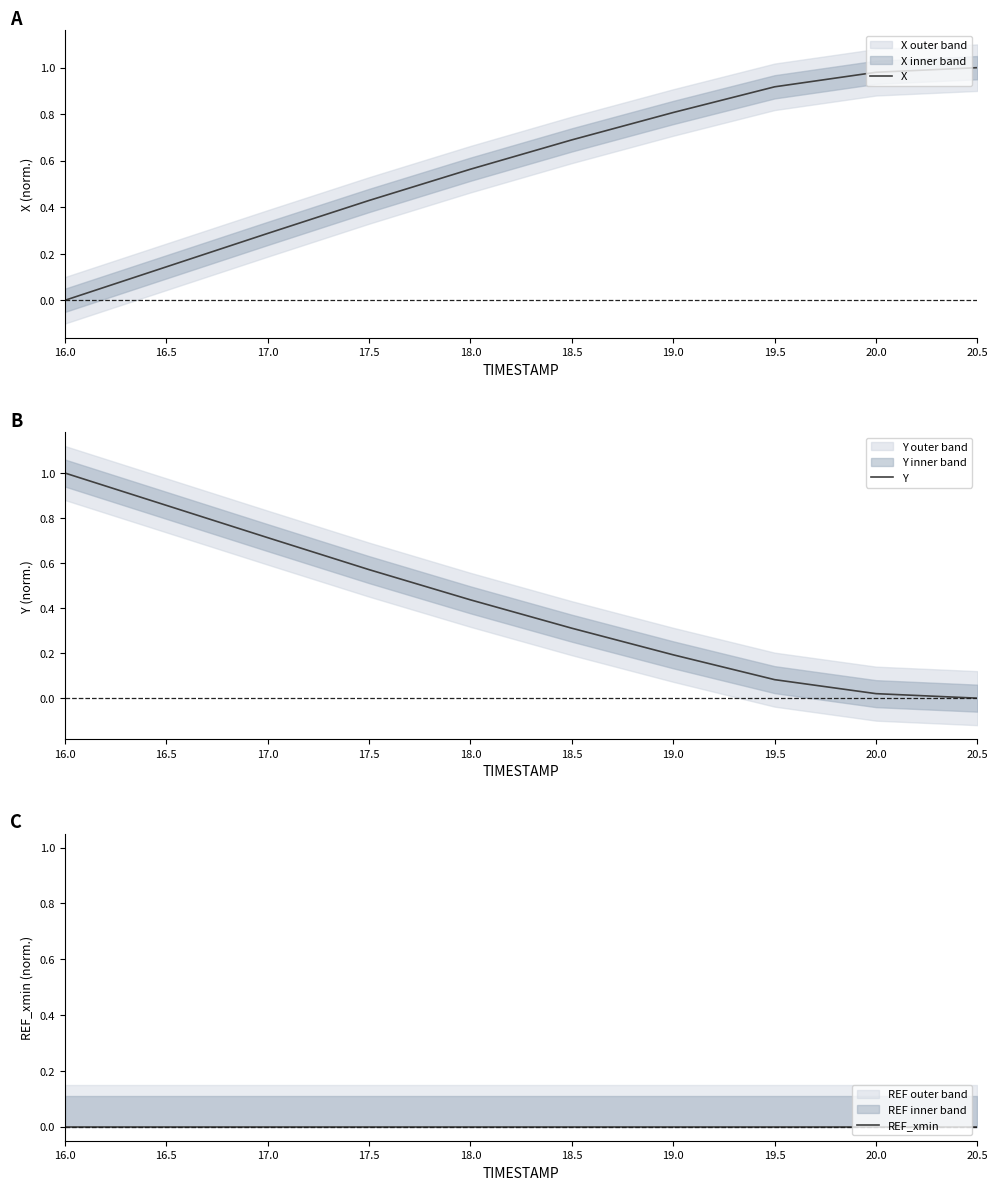

True or false: REF_xmin and X cross at least once.

False